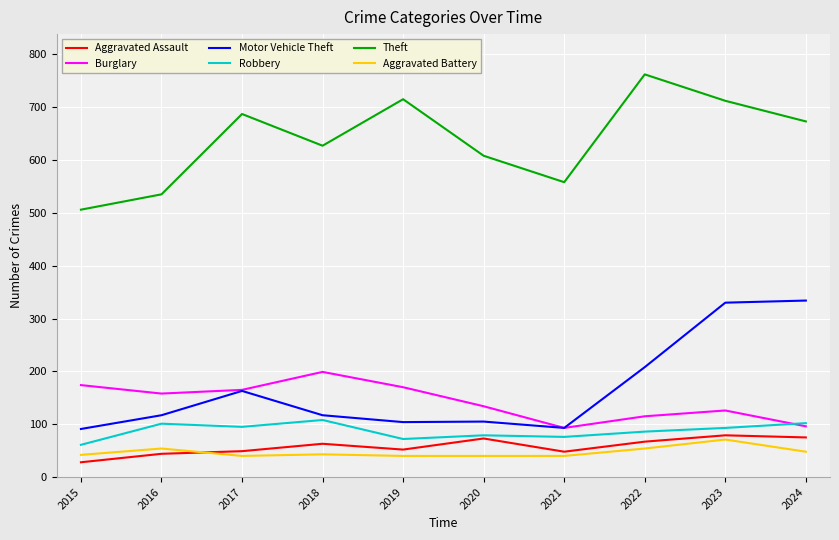

At how many categories does at least one series exceed 33?

10